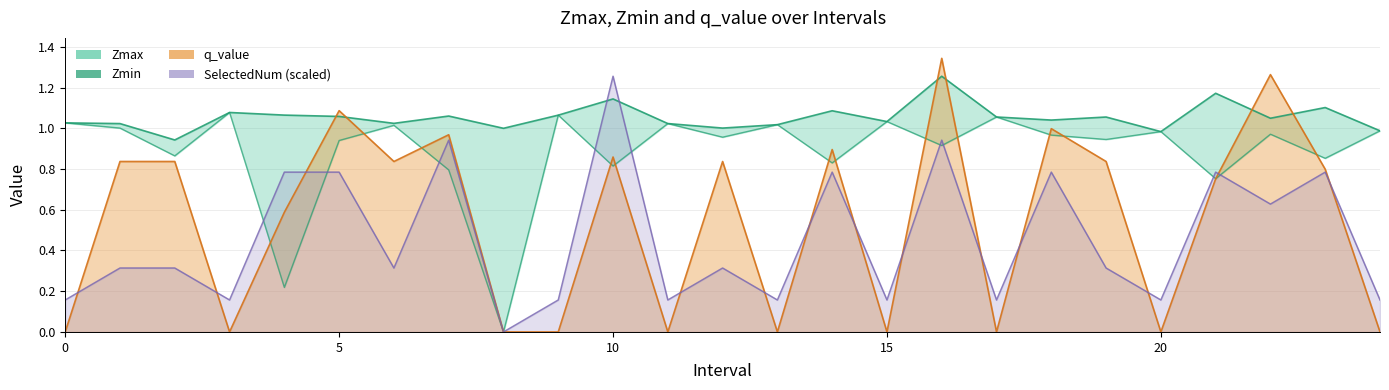

True or false: Zmin and Zmax intersect in this chart.

False